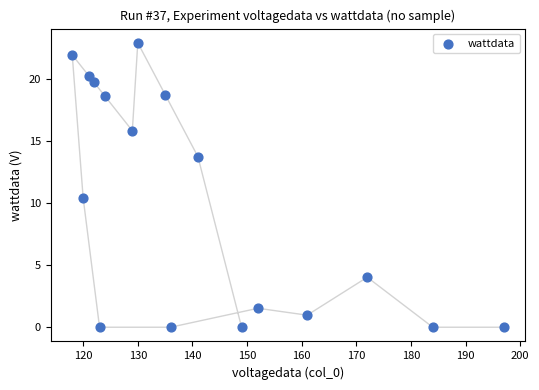

What is the range of X values (max minus min)?

79.0